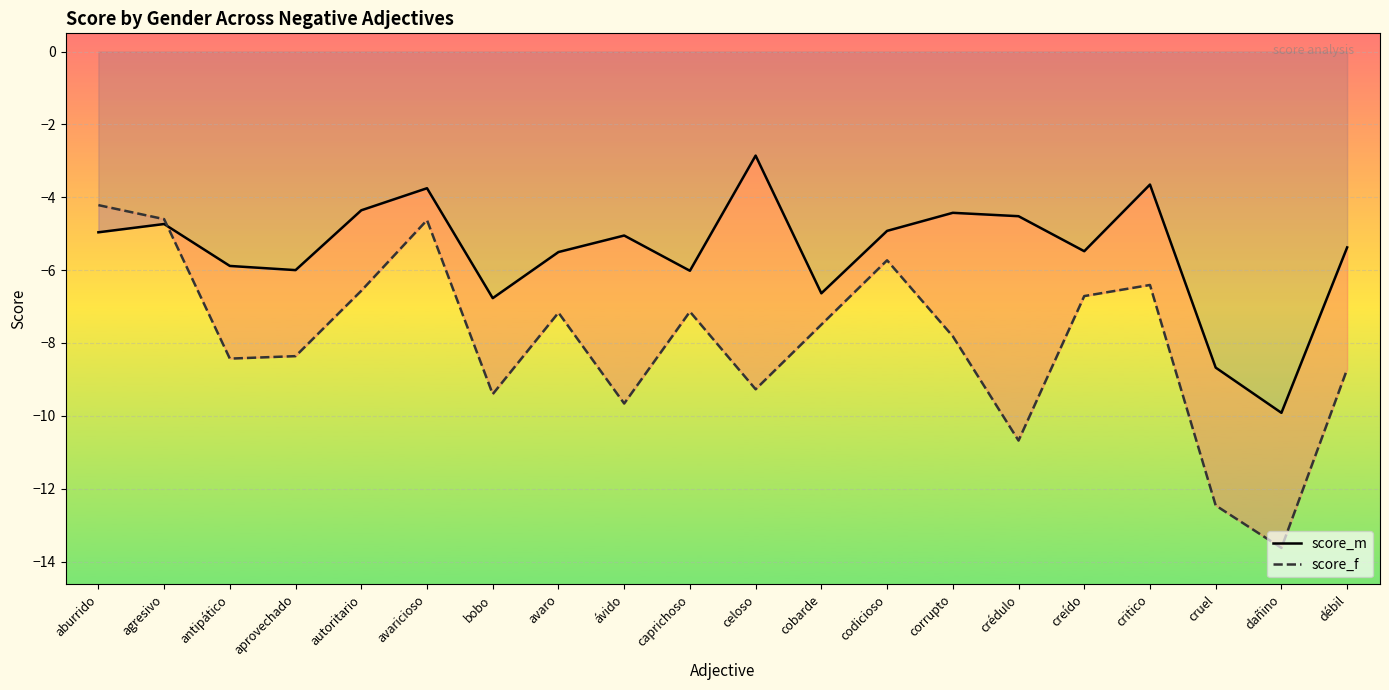

Reading left to right, transcribe all the data shown in this chart.

score_m: aburrido=-5.0	agresivo=-4.7	antipático=-5.9	aprovechado=-6.0	autoritario=-4.4	avaricioso=-3.8	bobo=-6.8	avaro=-5.5	ávido=-5.0	caprichoso=-6.0	celoso=-2.9	cobarde=-6.6	codicioso=-4.9	corrupto=-4.4	crédulo=-4.5	creído=-5.5	critico=-3.7	cruel=-8.7	dañino=-9.9	débil=-5.4
score_f: aburrido=-4.2	agresivo=-4.6	antipático=-8.4	aprovechado=-8.4	autoritario=-6.6	avaricioso=-4.6	bobo=-9.4	avaro=-7.2	ávido=-9.7	caprichoso=-7.1	celoso=-9.3	cobarde=-7.5	codicioso=-5.7	corrupto=-7.8	crédulo=-10.7	creído=-6.7	critico=-6.4	cruel=-12.5	dañino=-13.6	débil=-8.7